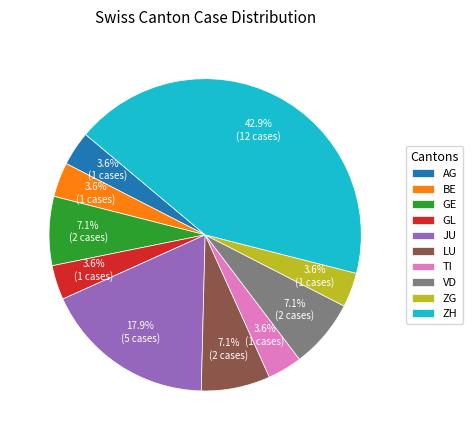

What portion of the pie excludes AG?

96.4%